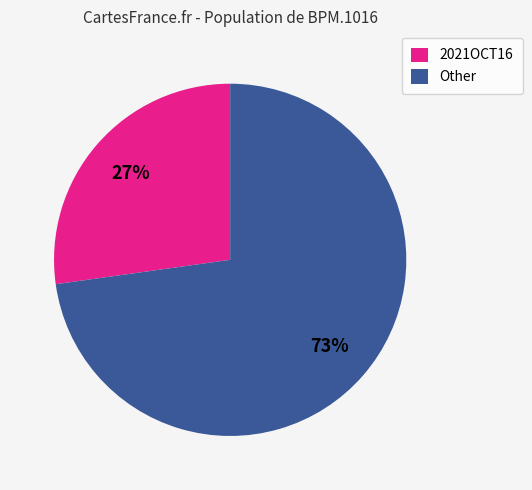

To the nearest percent, what is the average slice percentage?

50%